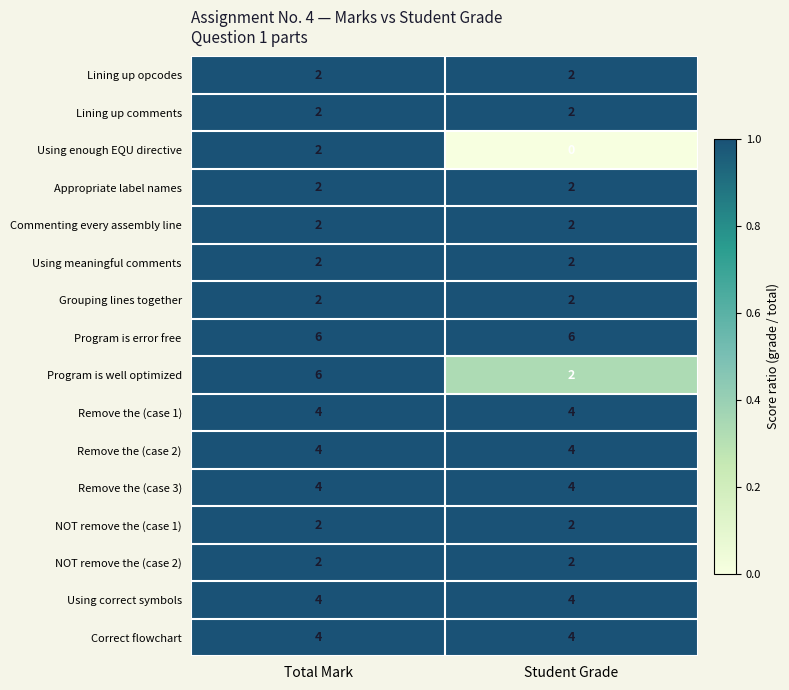

What is the sum of all Appropriate label names values?

4